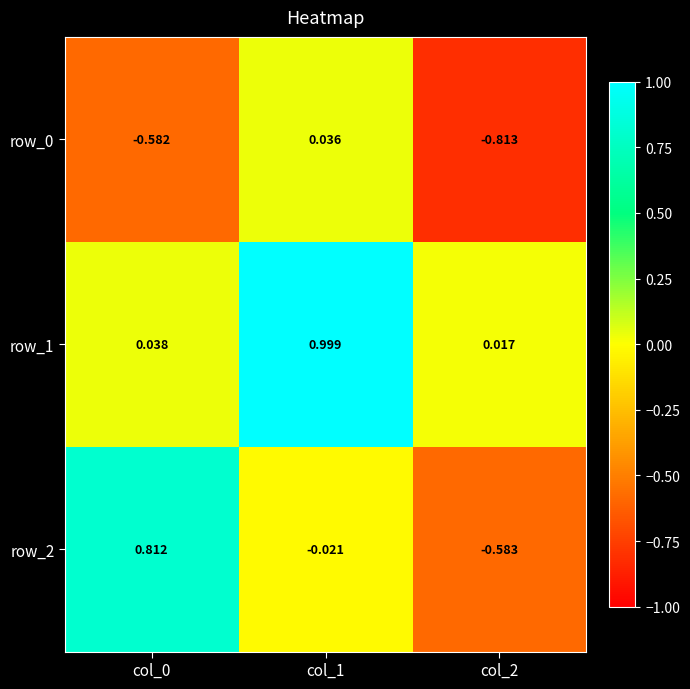

What is the sum of all row_0 values?

-1.4